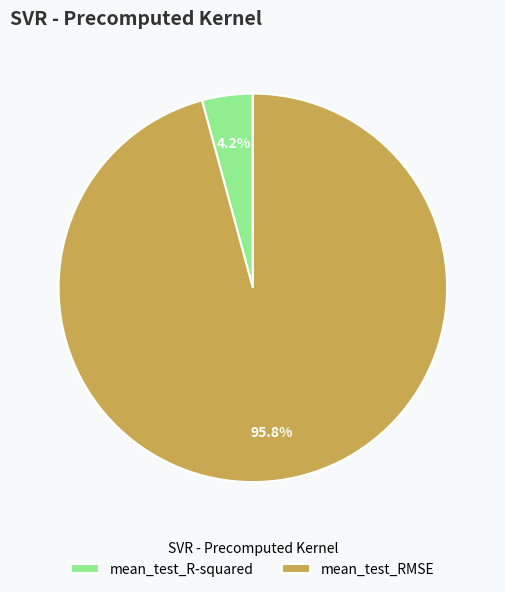

How many slices are in this pie chart?

2